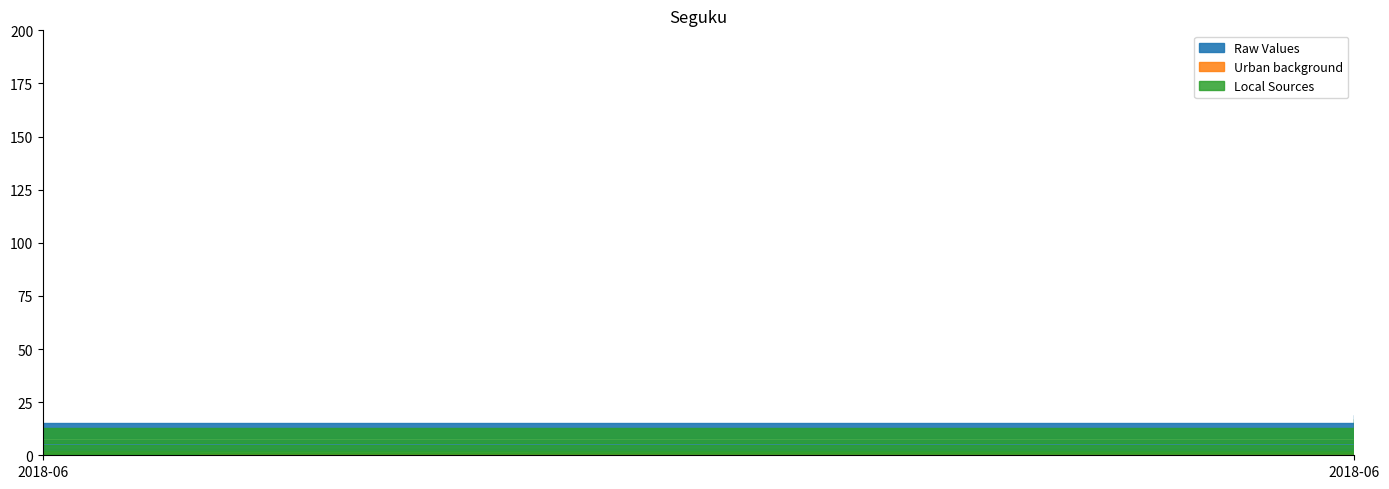

Reading right to left, what are all the values shown in this chart?

Raw Values: 2018-06-06 11:21:05=19	2018-06-05 12:01:32=10	2018-06-06 12:38:03=15	2018-06-06 14:36:38=7	2018-06-04 11:36:22=1	2018-06-04 10:48:45=7	2018-06-04 09:48:09=10	2018-06-04 14:38:53=7	2018-06-06 11:32:32=1	2018-06-01 14:48:31=15	2018-06-04 15:02:07=3	2018-06-05 11:05:33=1	2018-06-04 13:08:28=1	2018-06-06 15:04:44=3	2018-06-07 08:42:16=8	2018-06-05 11:01:20=1	2018-06-05 09:46:39=1	2018-06-05 13:52:12=1	2018-06-05 11:05:15=1	2018-06-01 15:08:44=1	2018-06-04 14:30:07=1	2018-06-04 15:55:08=4	2018-06-05 14:31:56=7	2018-06-05 14:24:12=7	2018-06-01 15:23:07=5	2018-06-01 14:34:48=9	2018-06-01 15:06:06=11	2018-06-04 15:39:11=6	2018-06-05 15:07:25=11	2018-06-06 08:06:09=1	2018-06-06 13:27:10=1	2018-06-06 10:52:06=1	2018-06-06 09:23:54=1	2018-06-06 15:13:48=1	2018-06-05 10:32:54=1	2018-06-05 16:10:52=2	2018-06-07 09:12:40=1	2018-06-06 12:22:19=3	2018-06-05 11:04:51=6	2018-06-06 12:52:42=1
Urban background: 2018-06-06 11:21:05=0	2018-06-05 12:01:32=0	2018-06-06 12:38:03=0	2018-06-06 14:36:38=0	2018-06-04 11:36:22=0	2018-06-04 10:48:45=1	2018-06-04 09:48:09=1	2018-06-04 14:38:53=1	2018-06-06 11:32:32=0	2018-06-01 14:48:31=0	2018-06-04 15:02:07=1	2018-06-05 11:05:33=0	2018-06-04 13:08:28=0	2018-06-06 15:04:44=1	2018-06-07 08:42:16=1	2018-06-05 11:01:20=0	2018-06-05 09:46:39=0	2018-06-05 13:52:12=0	2018-06-05 11:05:15=0	2018-06-01 15:08:44=0	2018-06-04 14:30:07=0	2018-06-04 15:55:08=0	2018-06-05 14:31:56=0	2018-06-05 14:24:12=0	2018-06-01 15:23:07=0	2018-06-01 14:34:48=0	2018-06-01 15:06:06=0	2018-06-04 15:39:11=1	2018-06-05 15:07:25=0	2018-06-06 08:06:09=1	2018-06-06 13:27:10=1	2018-06-06 10:52:06=0	2018-06-06 09:23:54=0	2018-06-06 15:13:48=0	2018-06-05 10:32:54=0	2018-06-05 16:10:52=0	2018-06-07 09:12:40=0	2018-06-06 12:22:19=1	2018-06-05 11:04:51=1	2018-06-06 12:52:42=0
Local Sources: 2018-06-06 11:21:05=17	2018-06-05 12:01:32=8	2018-06-06 12:38:03=13	2018-06-06 14:36:38=5	2018-06-04 11:36:22=0	2018-06-04 10:48:45=5	2018-06-04 09:48:09=8	2018-06-04 14:38:53=5	2018-06-06 11:32:32=0	2018-06-01 14:48:31=13	2018-06-04 15:02:07=1	2018-06-05 11:05:33=0	2018-06-04 13:08:28=0	2018-06-06 15:04:44=1	2018-06-07 08:42:16=6	2018-06-05 11:01:20=0	2018-06-05 09:46:39=0	2018-06-05 13:52:12=0	2018-06-05 11:05:15=0	2018-06-01 15:08:44=0	2018-06-04 14:30:07=0	2018-06-04 15:55:08=2	2018-06-05 14:31:56=5	2018-06-05 14:24:12=5	2018-06-01 15:23:07=3	2018-06-01 14:34:48=7	2018-06-01 15:06:06=9	2018-06-04 15:39:11=4	2018-06-05 15:07:25=9	2018-06-06 08:06:09=0	2018-06-06 13:27:10=0	2018-06-06 10:52:06=0	2018-06-06 09:23:54=0	2018-06-06 15:13:48=0	2018-06-05 10:32:54=0	2018-06-05 16:10:52=1	2018-06-07 09:12:40=0	2018-06-06 12:22:19=2	2018-06-05 11:04:51=4	2018-06-06 12:52:42=0